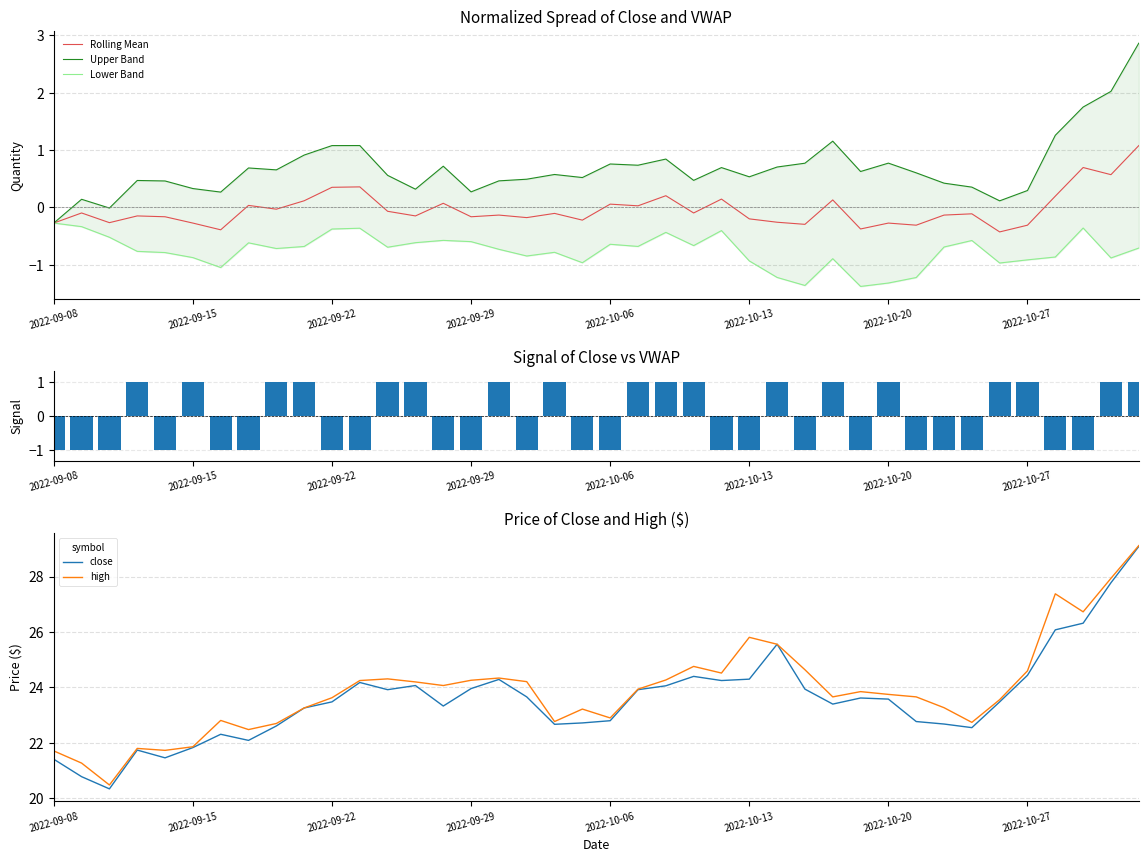

What is the maximum value for Rolling Mean?

1.1